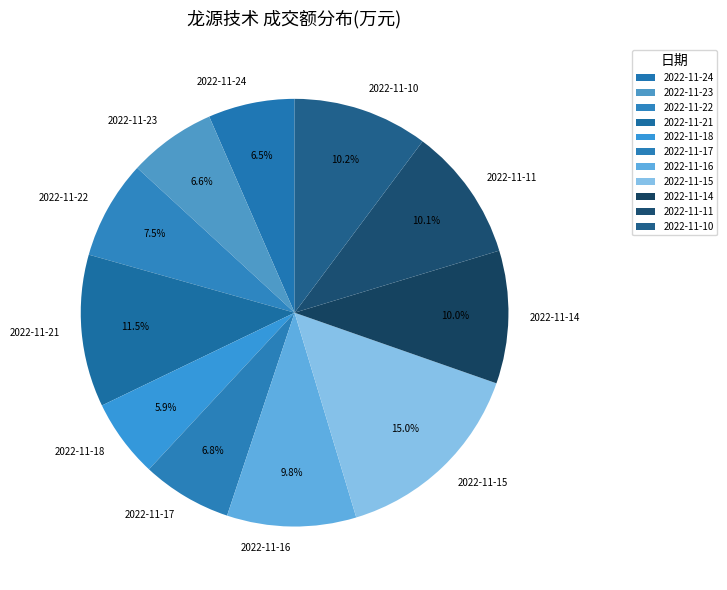

What is the total percentage of 2022-11-16 and 2022-11-14?

19.8%